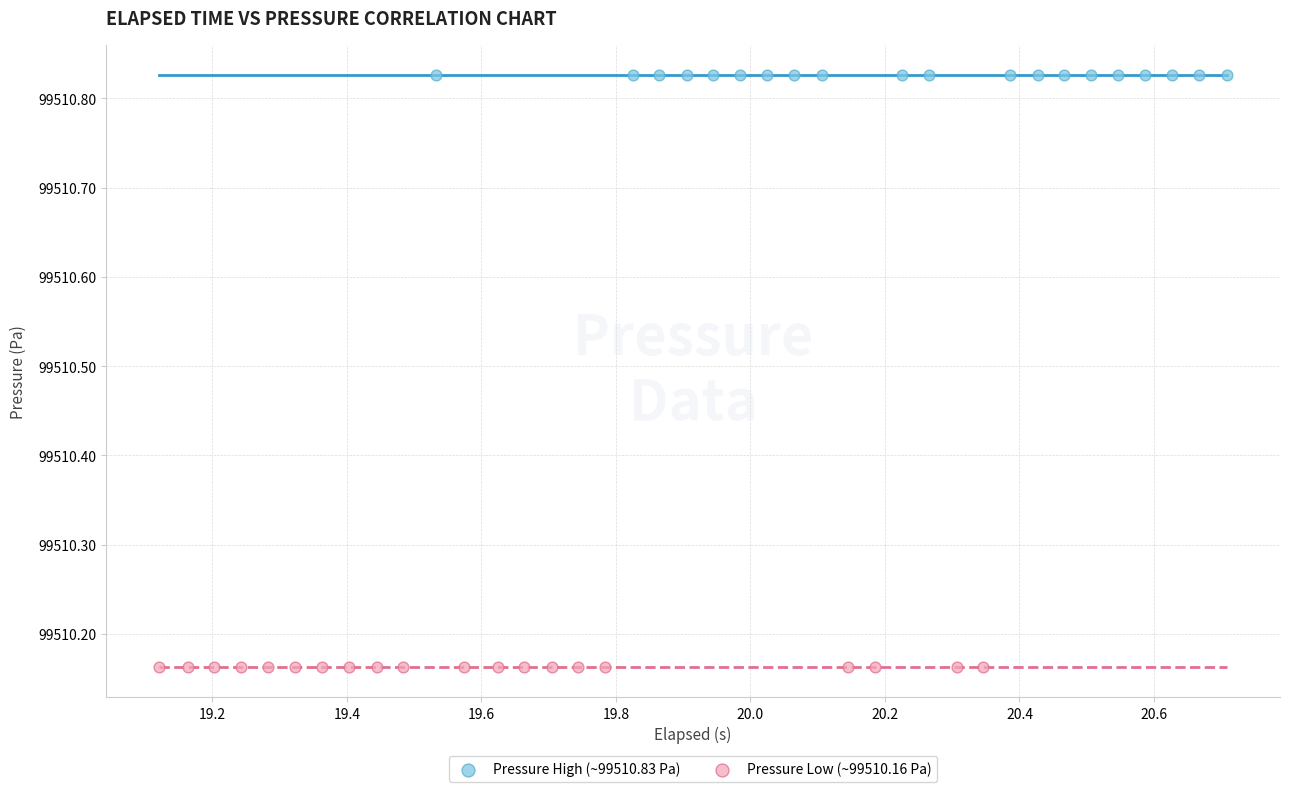

Which series contains the lowest Y value?

Pressure Low (~99510.16 Pa)